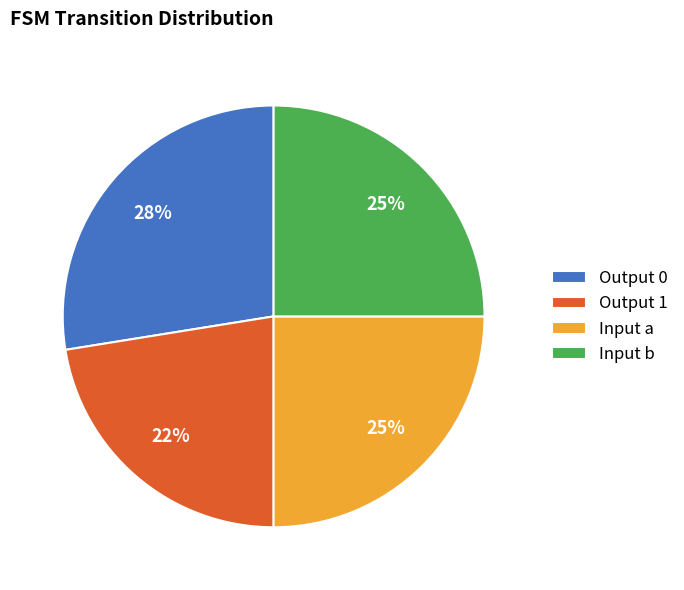

Which slice is the largest?

Output 0